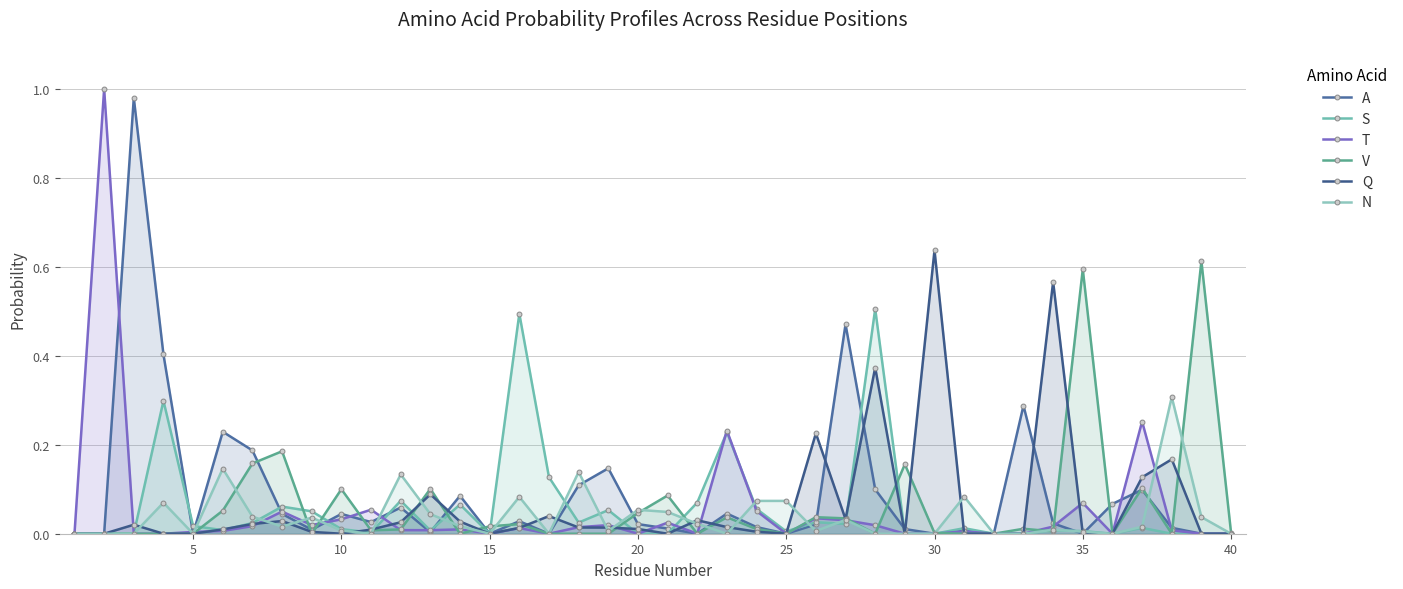

At how many categories does at least one series exceed 0?

38